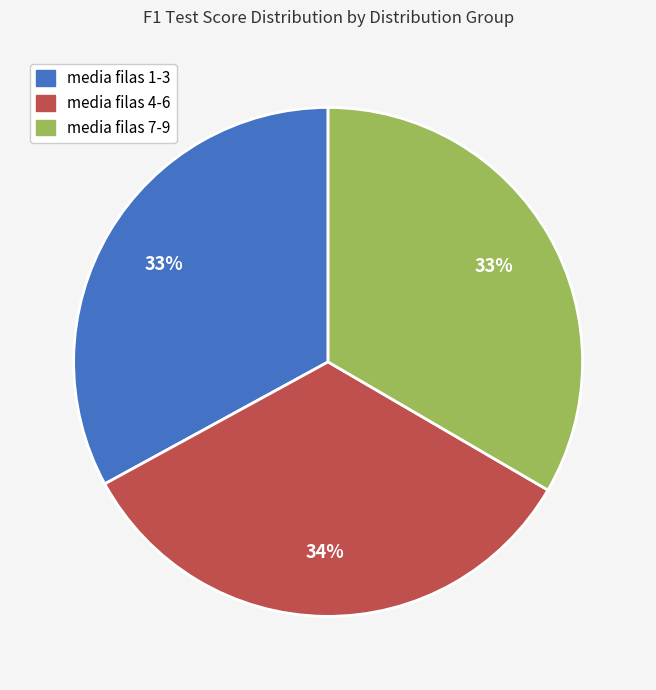

Count the number of slices in the pie.

3